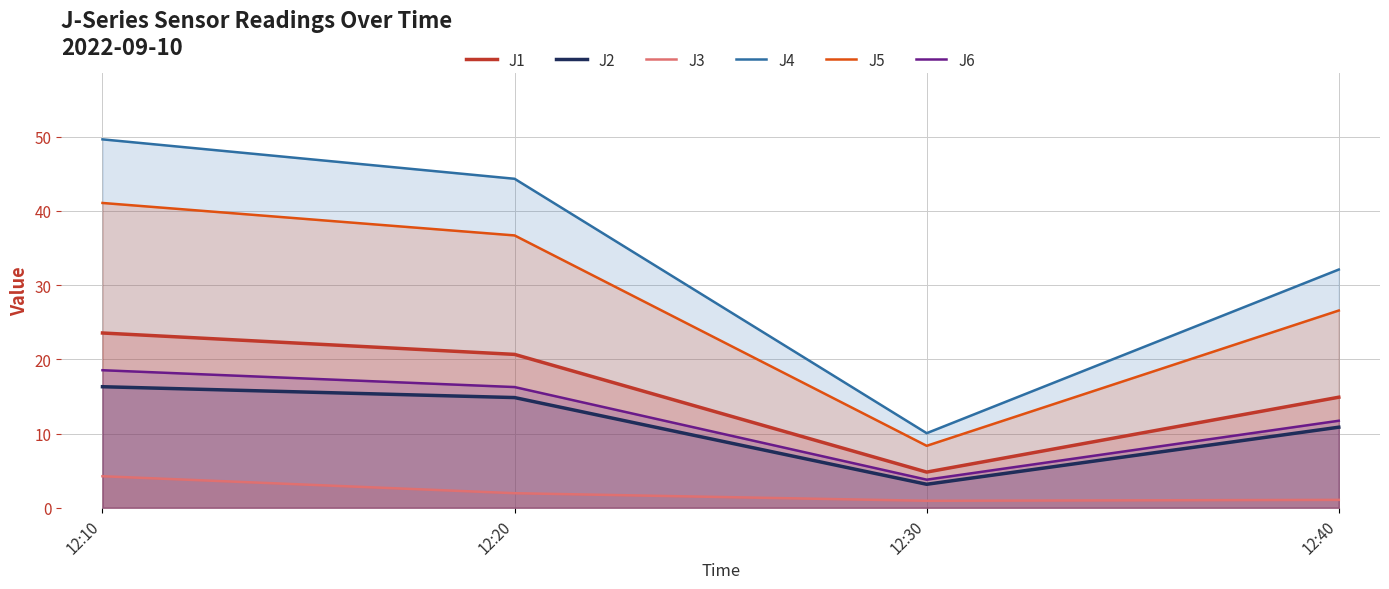

How many lines are shown in the chart?

6